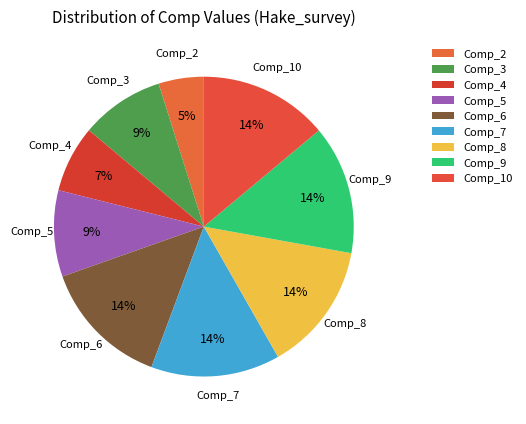

Combined, do Comp_7 and Comp_5 account for over 50%?

No